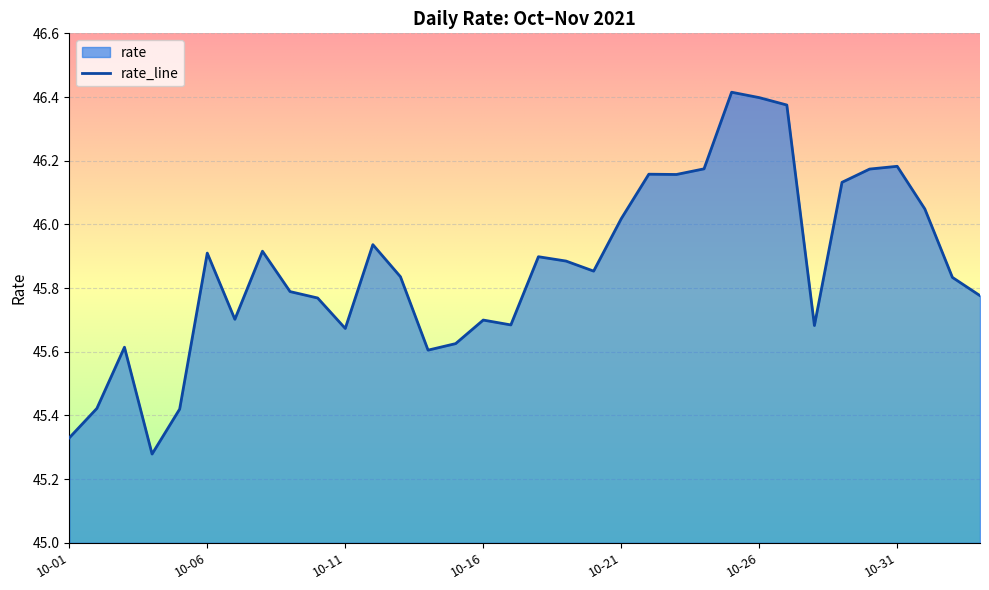

Is it true that the value at 10-06 is 45.9?

True